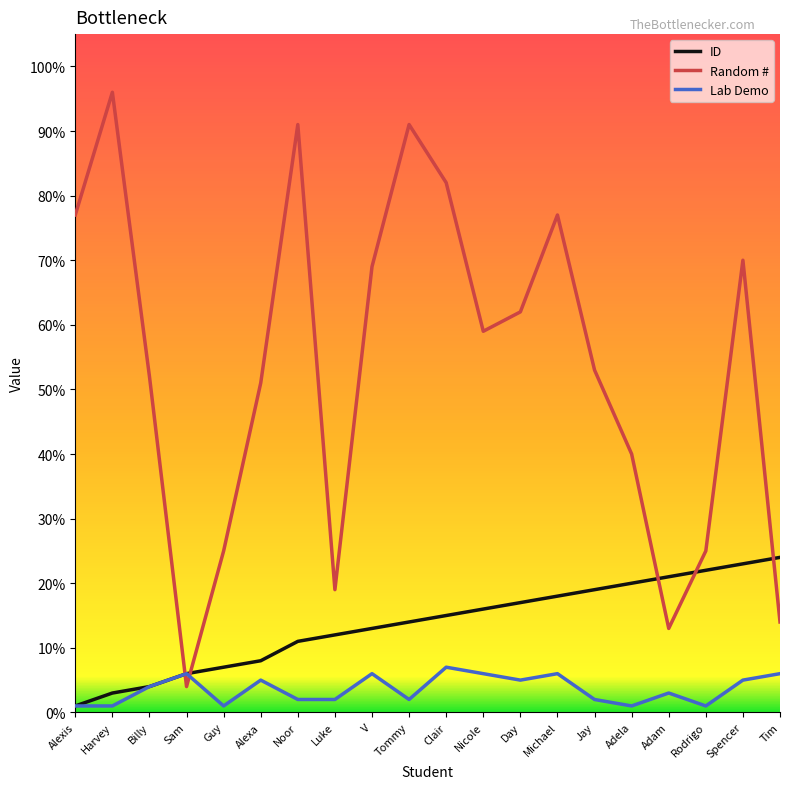

Reading left to right, what are all the values shown in this chart?

ID: Alexis=1	Harvey=3	Billy=4	Sam=6	Guy=7	Alexa=8	Noor=11	Luke=12	V=13	Tommy=14	Clair=15	Nicole=16	Day=17	Michael=18	Jay=19	Adela=20	Adam=21	Rodrigo=22	Spencer=23	Tim=24
Random #: Alexis=77	Harvey=96	Billy=52	Sam=4	Guy=25	Alexa=51	Noor=91	Luke=19	V=69	Tommy=91	Clair=82	Nicole=59	Day=62	Michael=77	Jay=53	Adela=40	Adam=13	Rodrigo=25	Spencer=70	Tim=14
Lab Demo: Alexis=1	Harvey=1	Billy=4	Sam=6	Guy=1	Alexa=5	Noor=2	Luke=2	V=6	Tommy=2	Clair=7	Nicole=6	Day=5	Michael=6	Jay=2	Adela=1	Adam=3	Rodrigo=1	Spencer=5	Tim=6